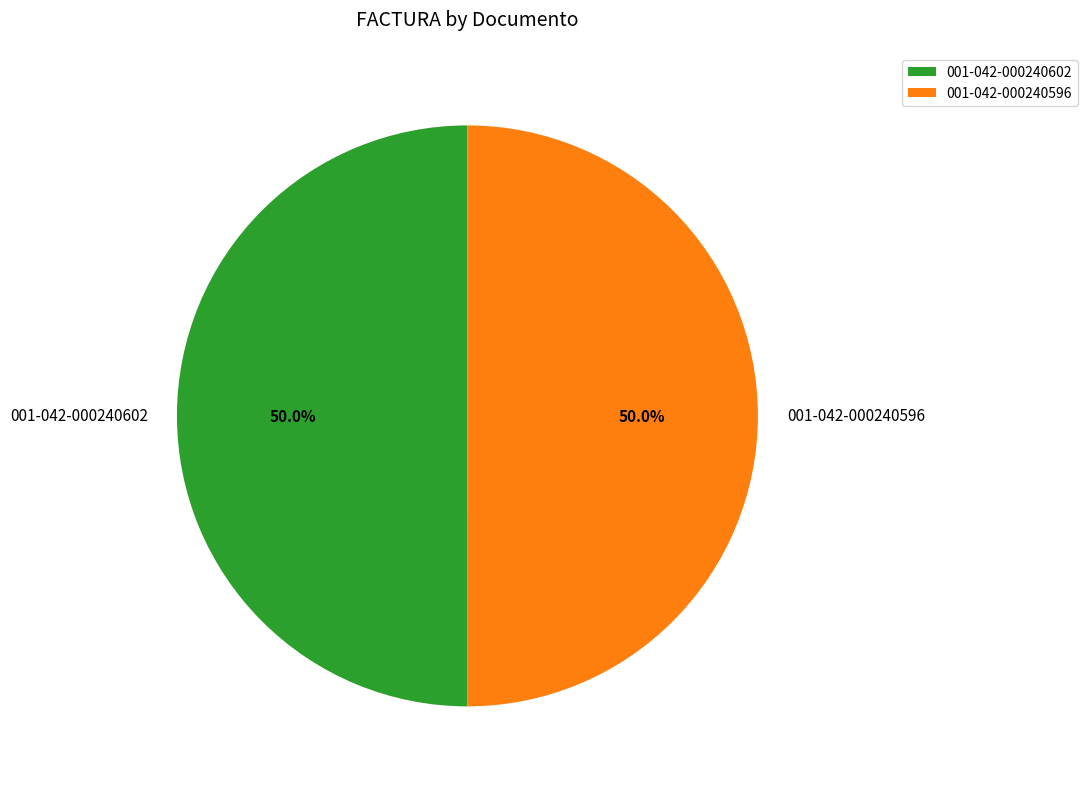

Approximately how many times larger is the value at 001-042-000240602 compared to 001-042-000240596?

1.0